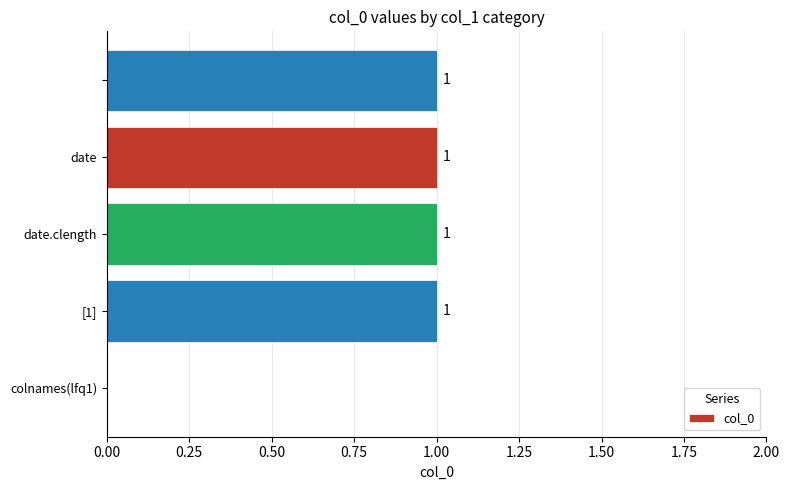

How many values are between 1 and 2?

4